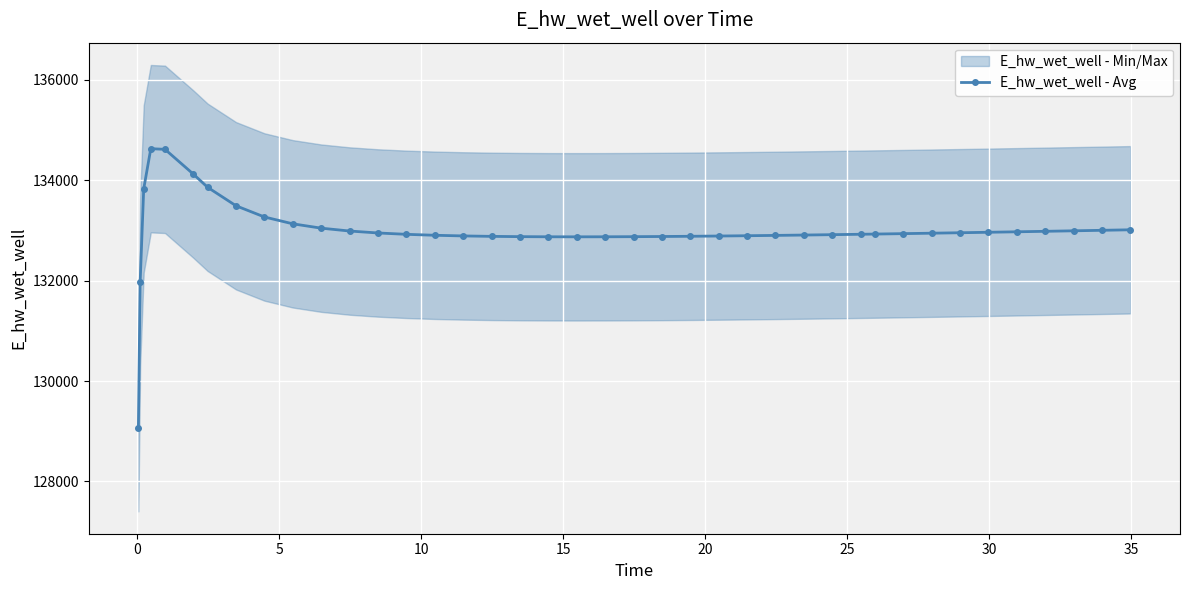

How many data points does each series have?

40